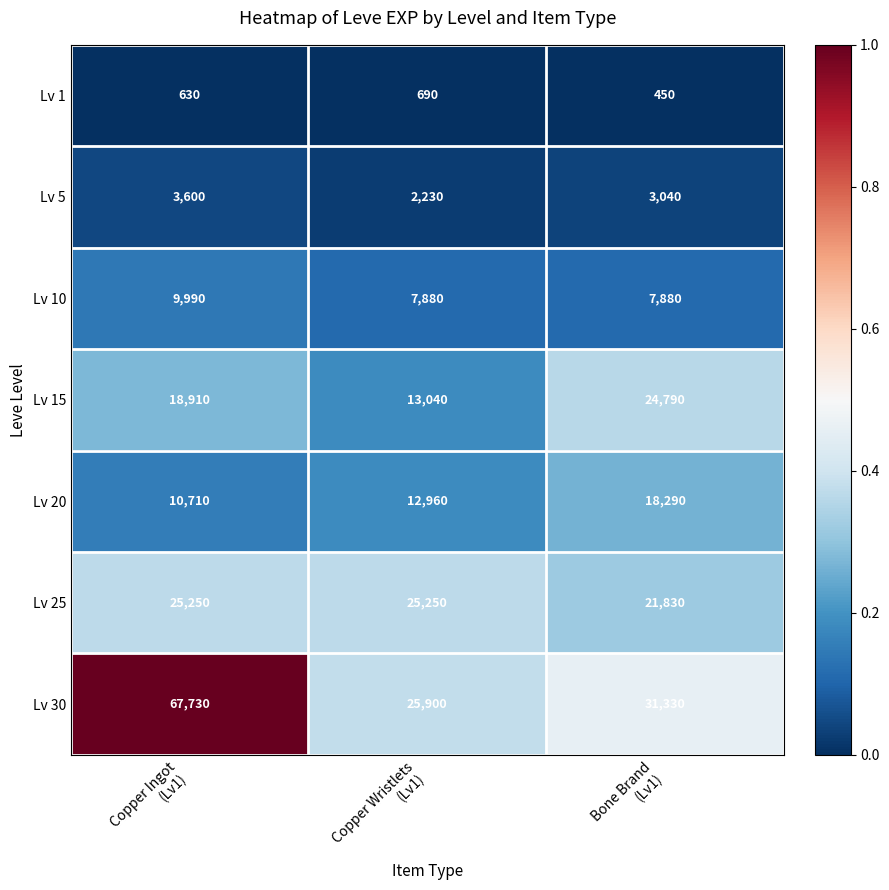

Rank the series by their maximum value, from highest to lowest.

Lv 30, Lv 25, Lv 15, Lv 20, Lv 10, Lv 5, Lv 1